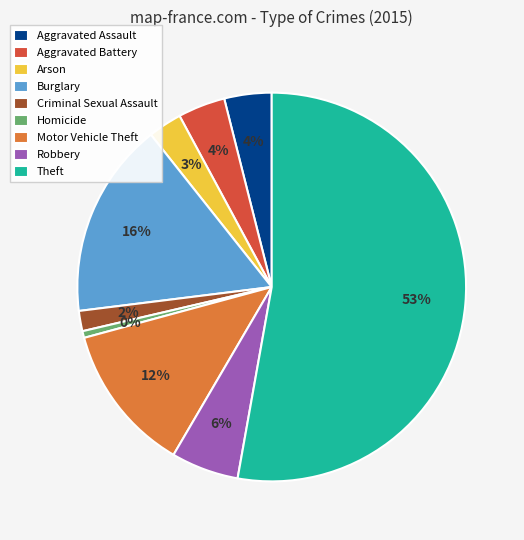

Which category has the biggest portion of the pie?

Theft